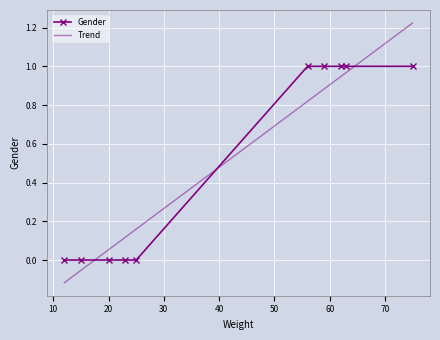

How many positive values are there?

5